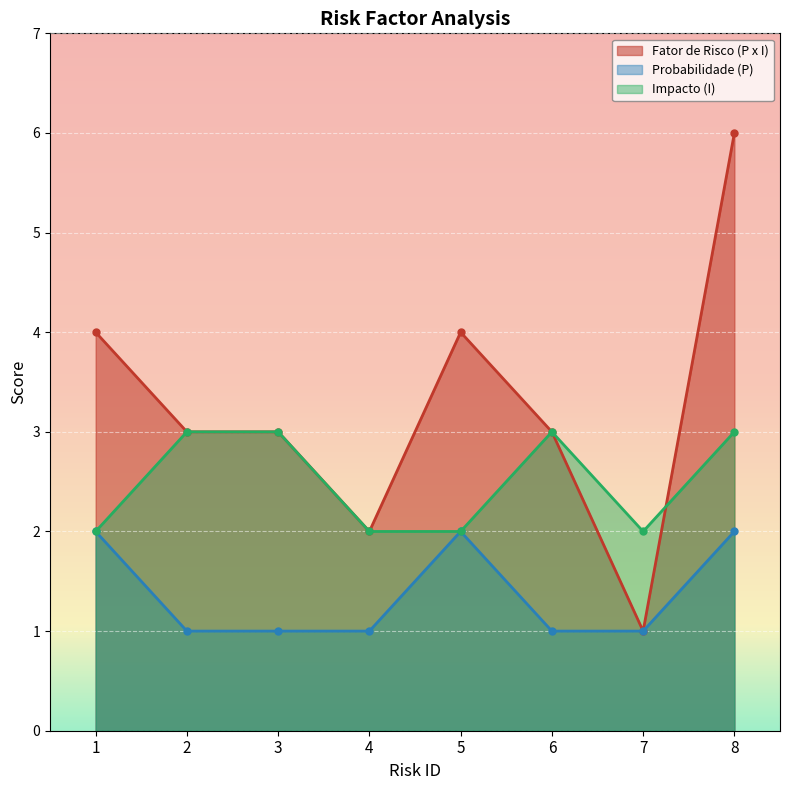

Is it true that Fator de Risco (P x I) equals 3 at 3?

True